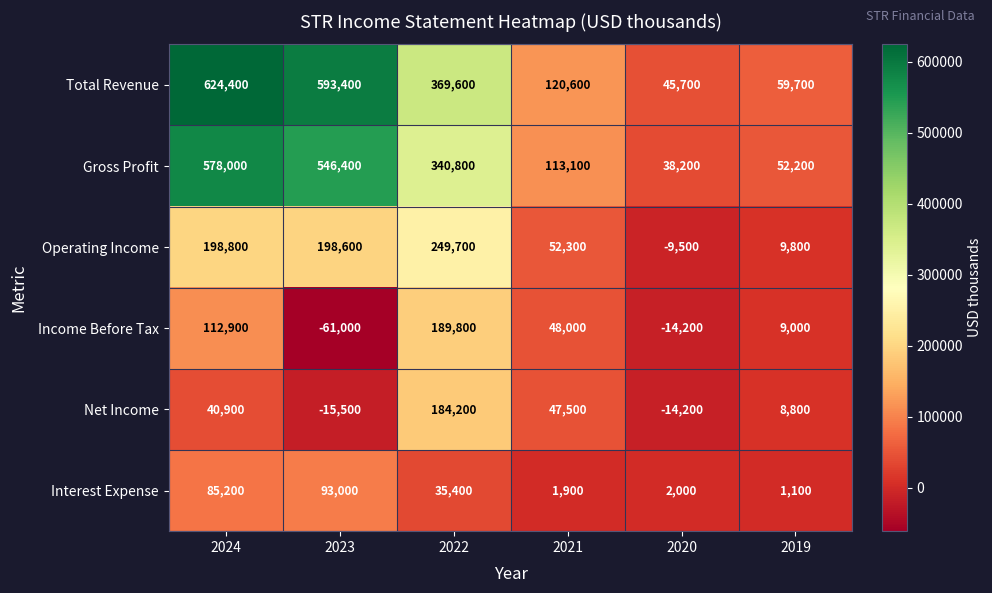

Which series has the largest range (max minus min)?

Total Revenue